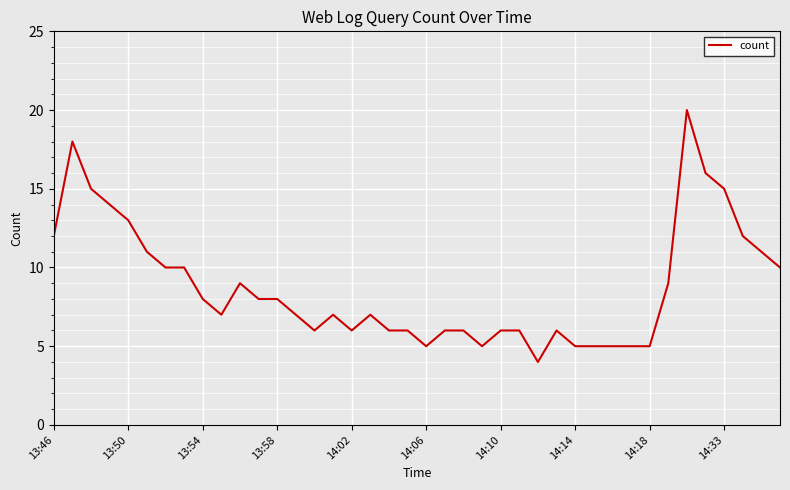

What is the average value?

9